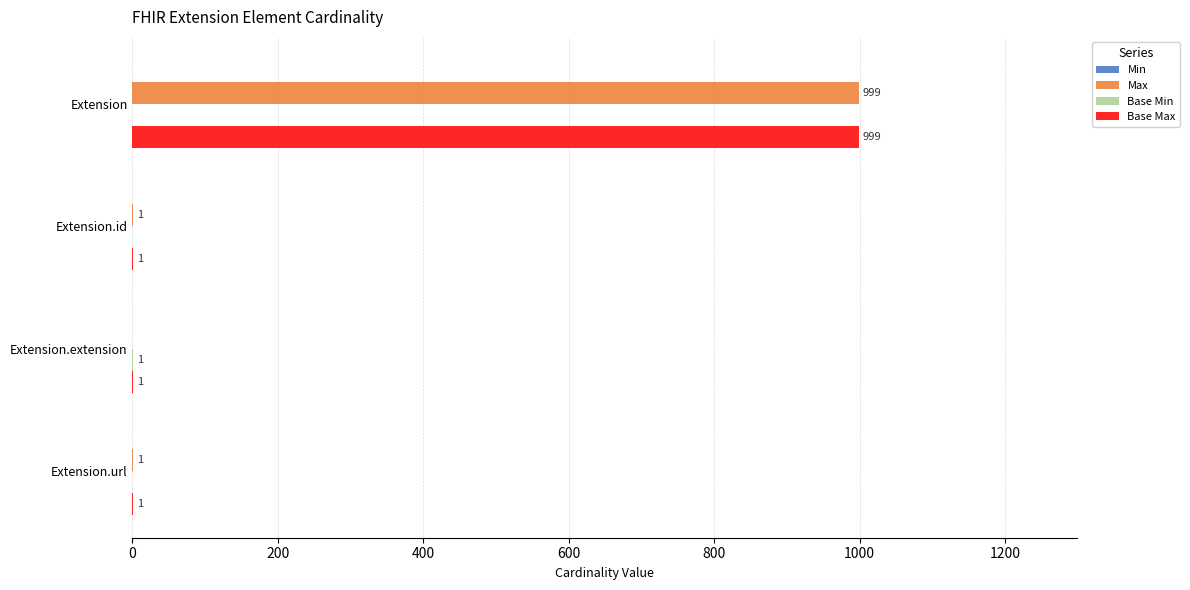

What is the approximate value of Base Max at Extension, to the nearest 100?

1000